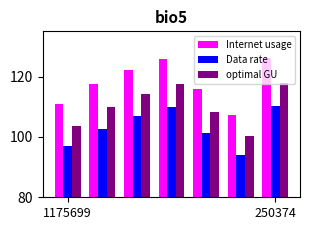

How many bars are there in total?

21